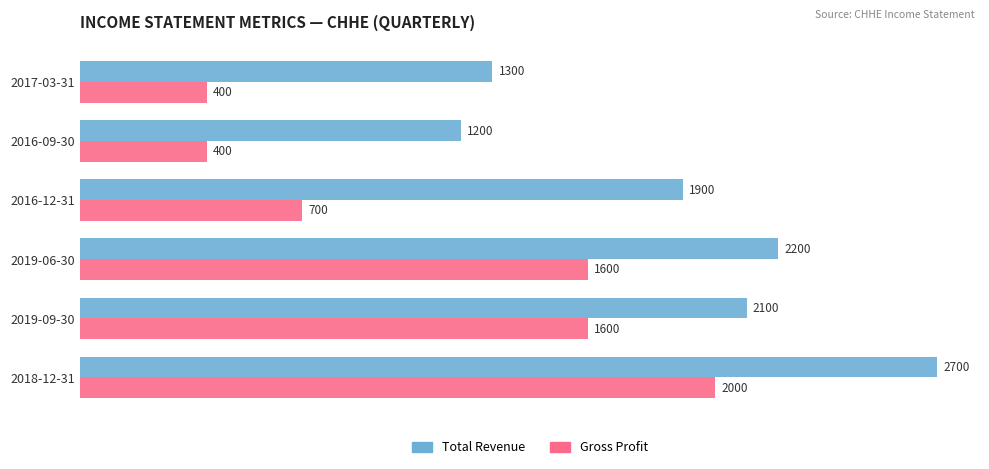

Which series has the largest total across all categories?

Total Revenue